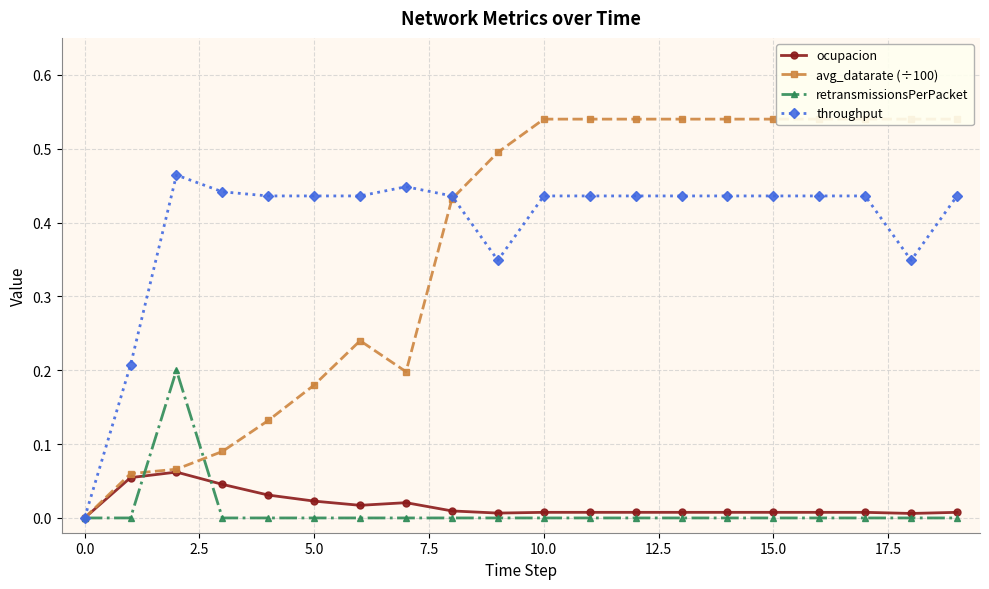

What is the sum of all avg_datarate (÷100) values?

7.3